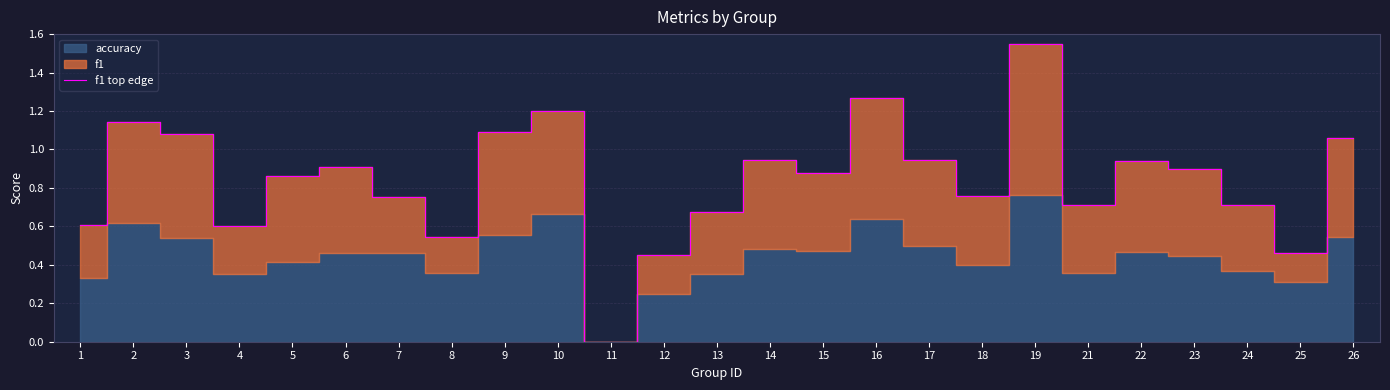

The value at 15 is 0.3. True or false?

False